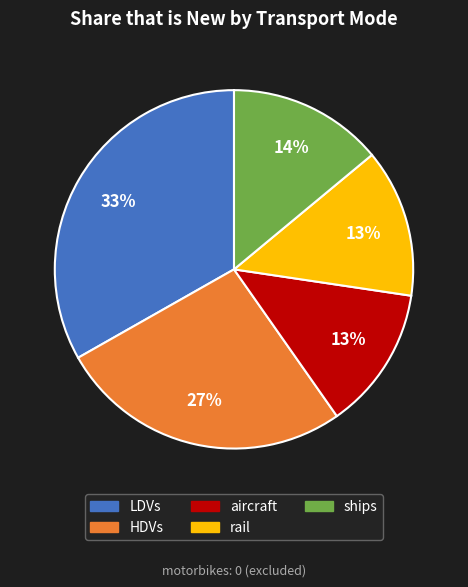

Does any single category account for the majority?

No